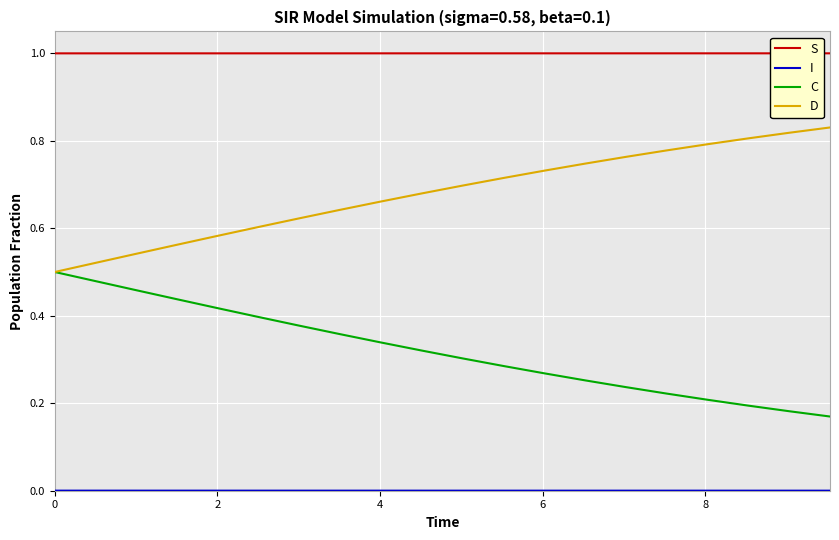

What is the minimum value for S?

1.0